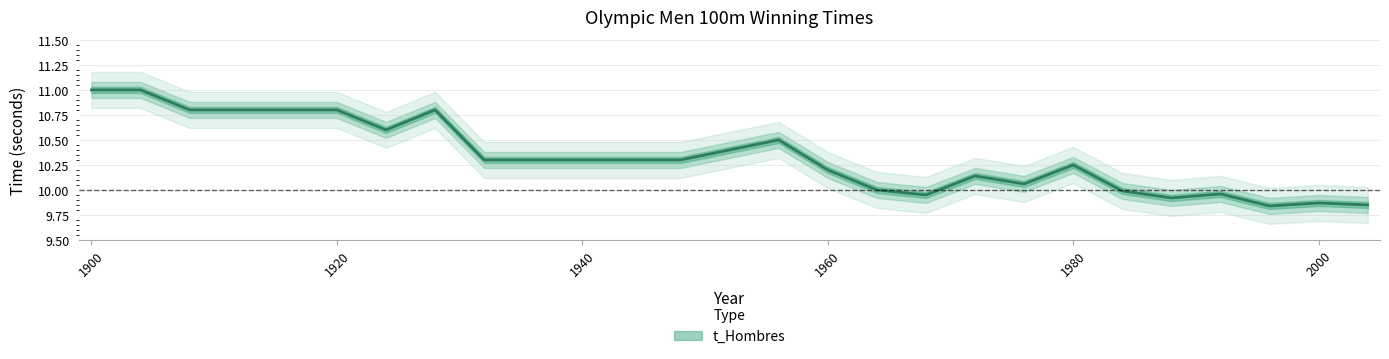

Reading left to right, transcribe all the data shown in this chart.

11.0	11.0	10.8	10.8	10.8	10.6	10.8	10.3	10.3	10.3	10.4	10.5	10.2	10.0	9.9	10.1	10.1	10.2	10.0	9.9	10.0	9.8	9.9	9.8